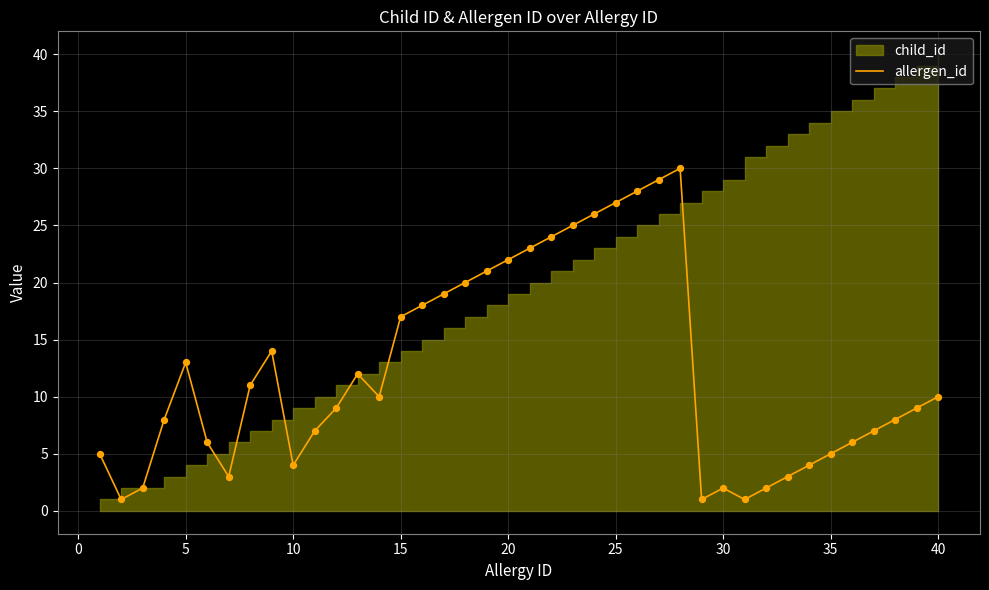

True or false: allergen_id has a value of 2 at 30.

True